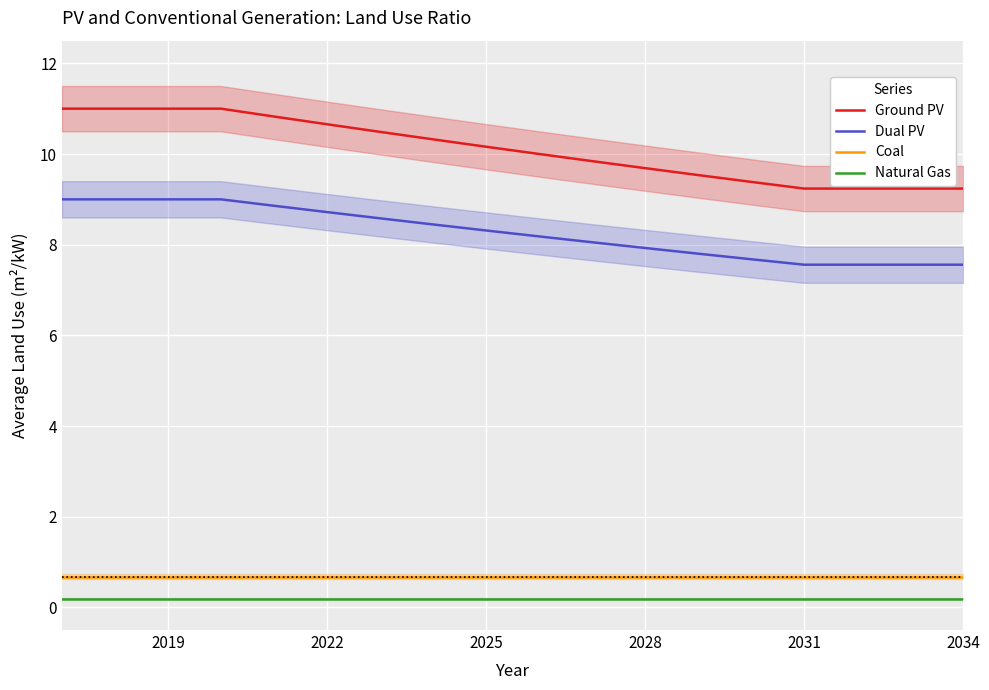

True or false: Ground PV has a value of 16.0 at 2028.

False